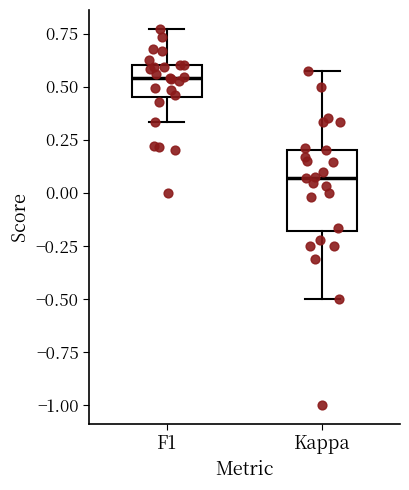

Reading left to right, transcribe this box plot: for each box, give where its median line is, the range the box spans, and where its two whiskers end, as read against the y-axis. The values are not printed on the chart, so give them approximately, as read against the axis.

F1: median 0.55, box 0.45 to 0.60, whiskers 0.35 to 0.75
Kappa: median 0.05, box -0.20 to 0.20, whiskers -0.50 to 0.55